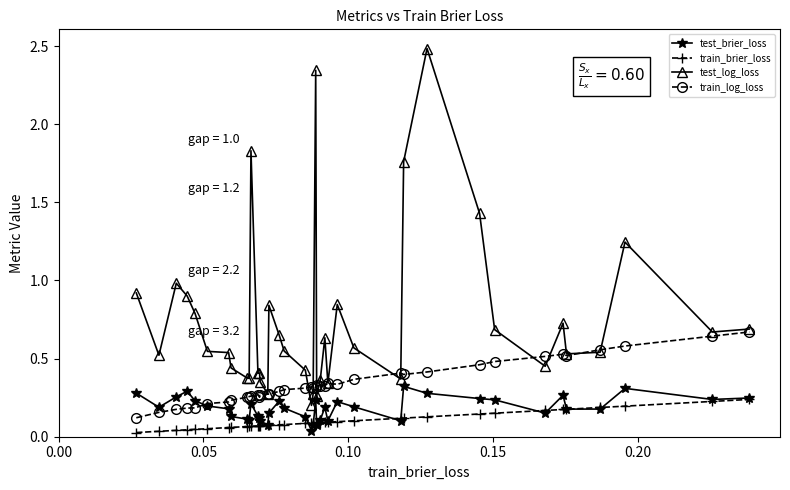

In train_log_loss, how many points are higher than both neighbors (excluding endpoints)?

7